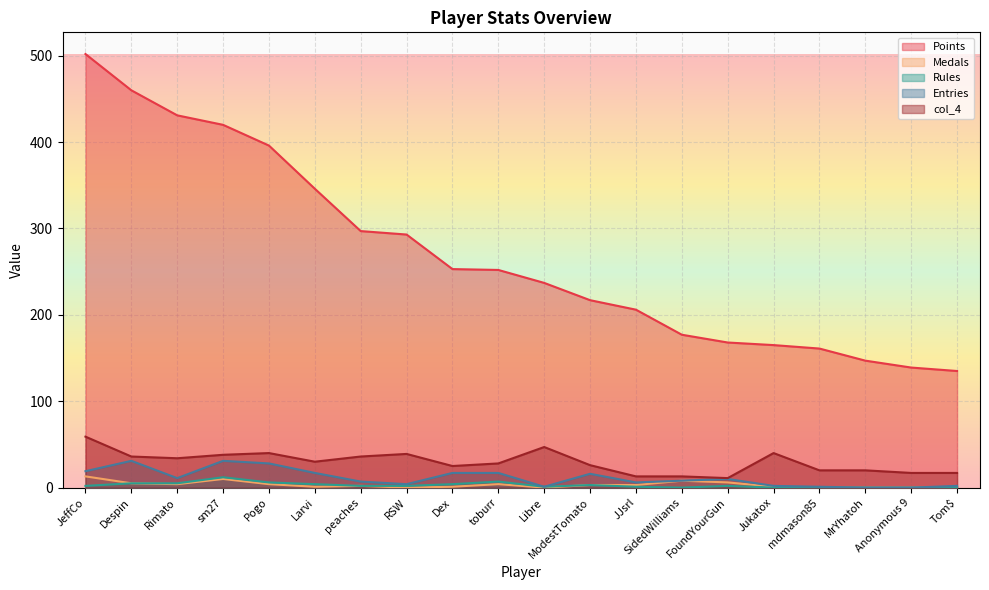

What is the approximate value of col_4 at Libre?

47